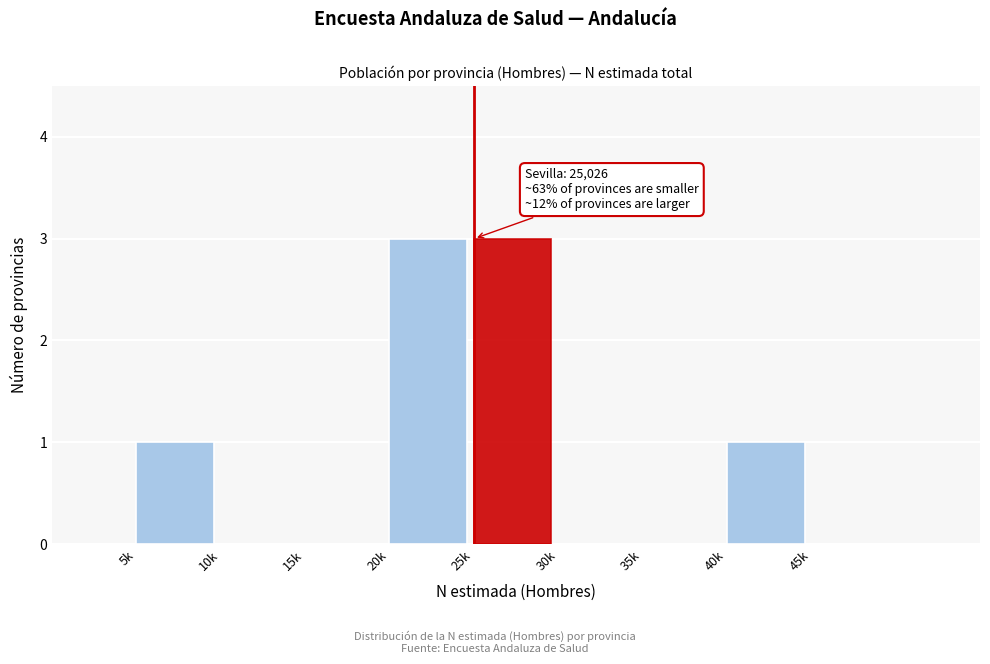

Reading right to left, transcribe all the data shown in this chart.

45k=0	40k=1	35k=0	30k=0	25k=3	20k=3	15k=0	10k=0	5k=1